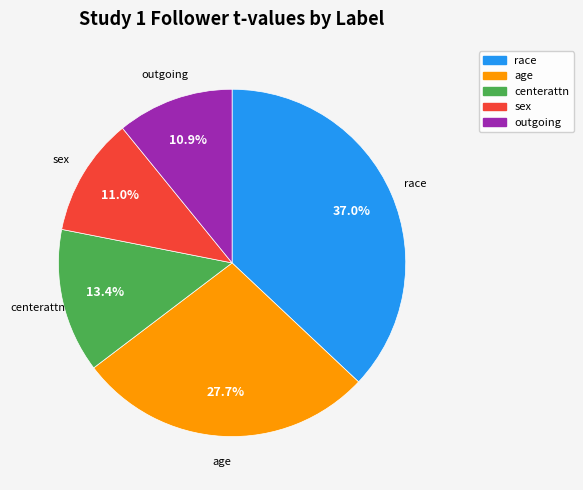

Which slice is the largest?

race